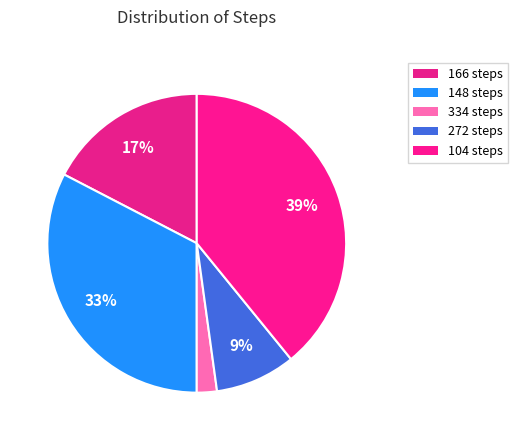

To the nearest percent, what is the average slice percentage?

20%